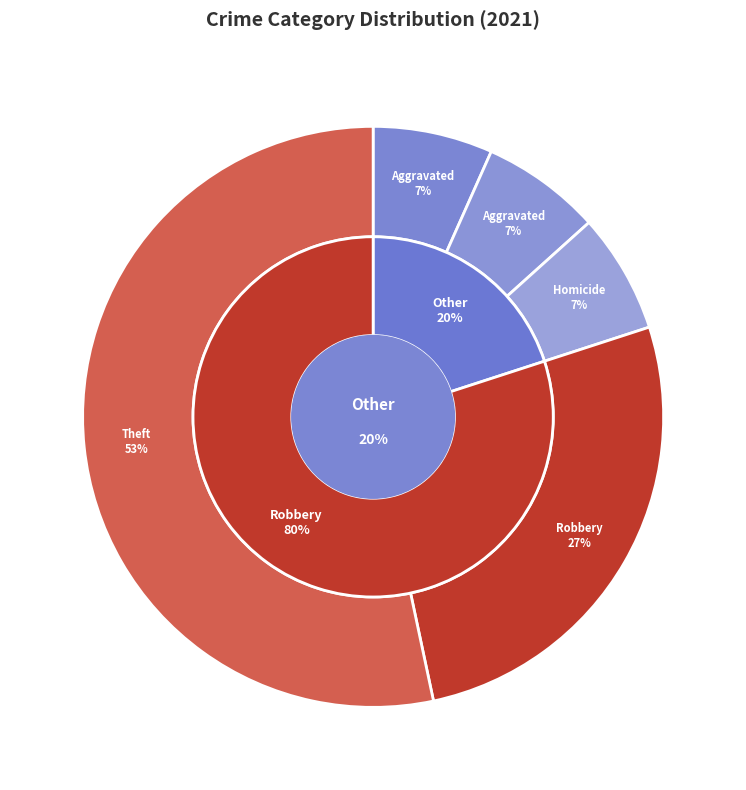

To the nearest percent, what portion does Aggravated Battery represent?

7%